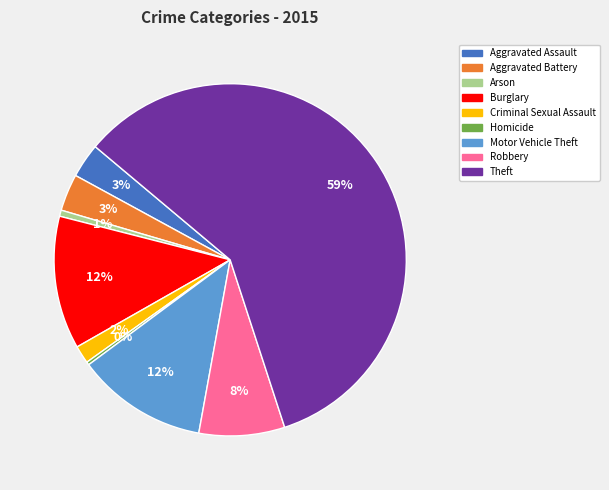

To the nearest percent, what is the average slice percentage?

11%